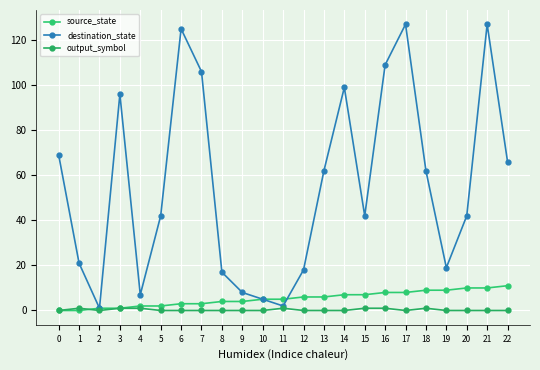

True or false: output_symbol has more than 1 interior local peaks.

True